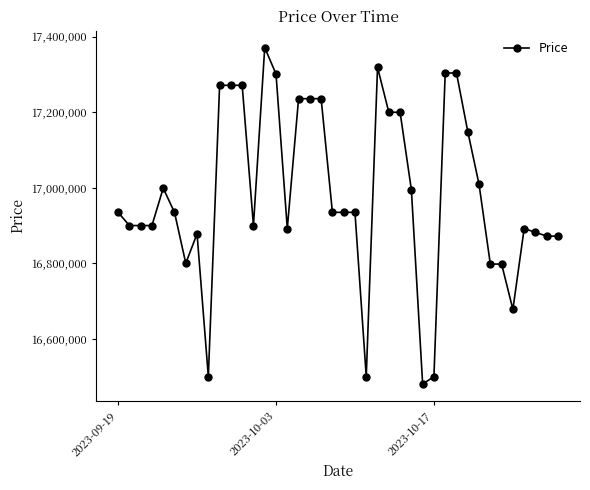

True or false: the data has more than 0 interior local peaks.

True